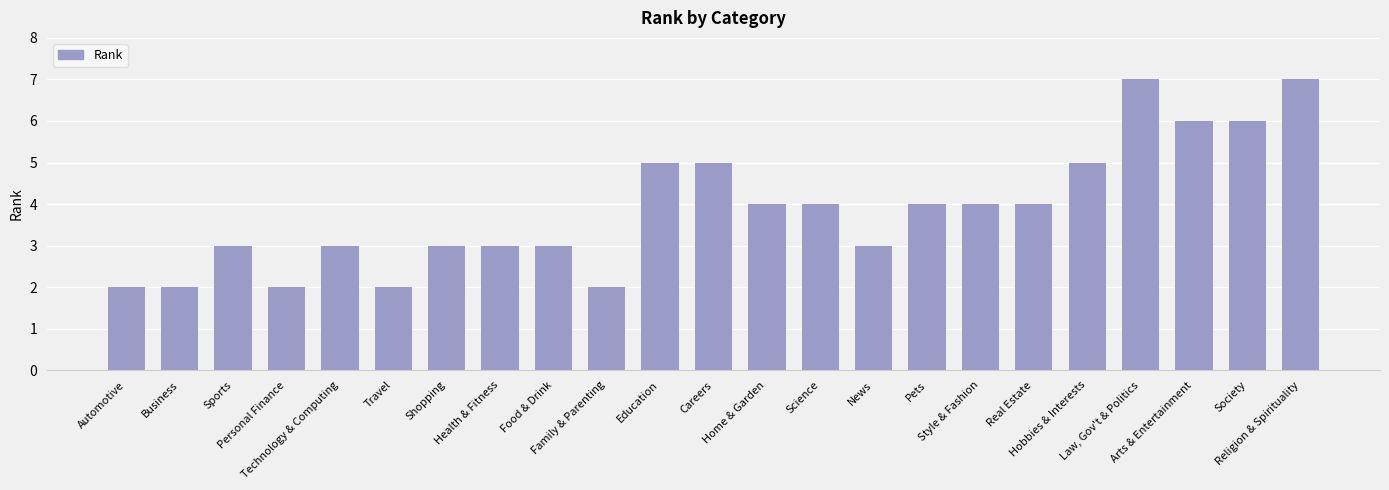

What is the label of the 3rd bar from the right?

Arts & Entertainment